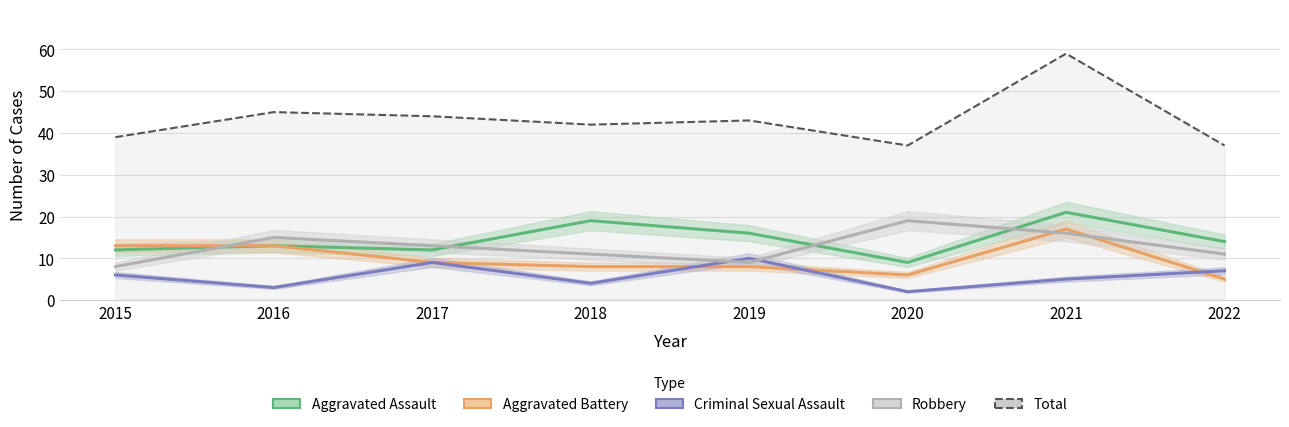

Which series changed the most between 2020 and 2021?

Total